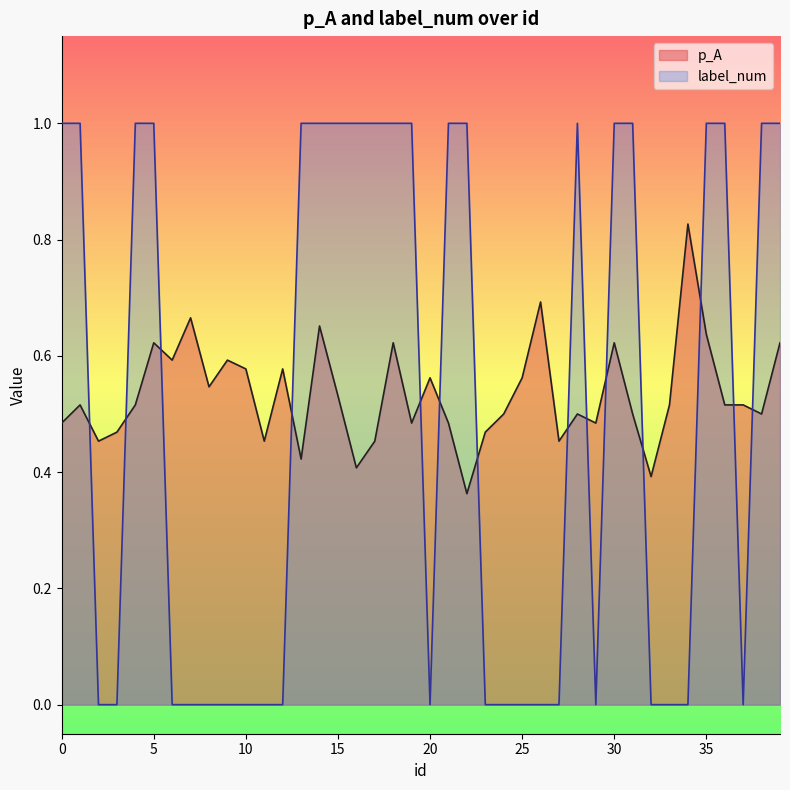

How many data points does each series have?

40